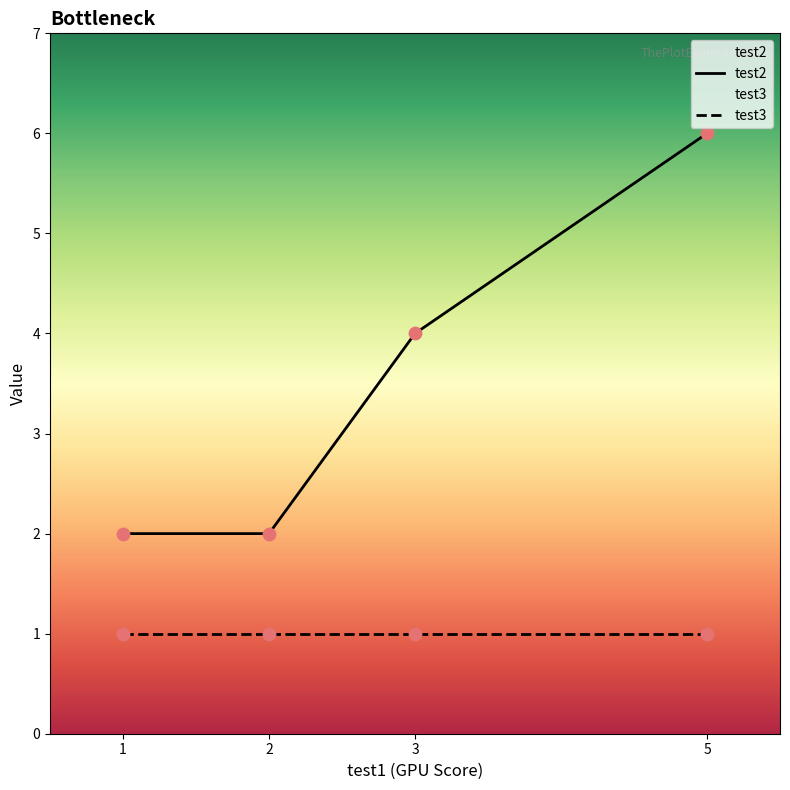

Which series reaches the maximum Y coordinate?

test2